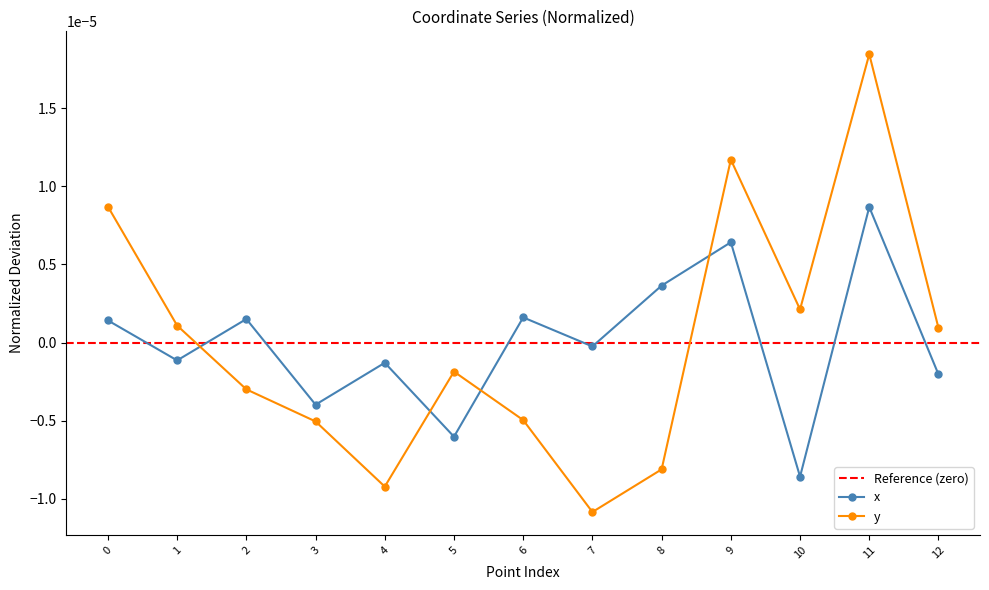

How many interior local peaks does the x series have?

5